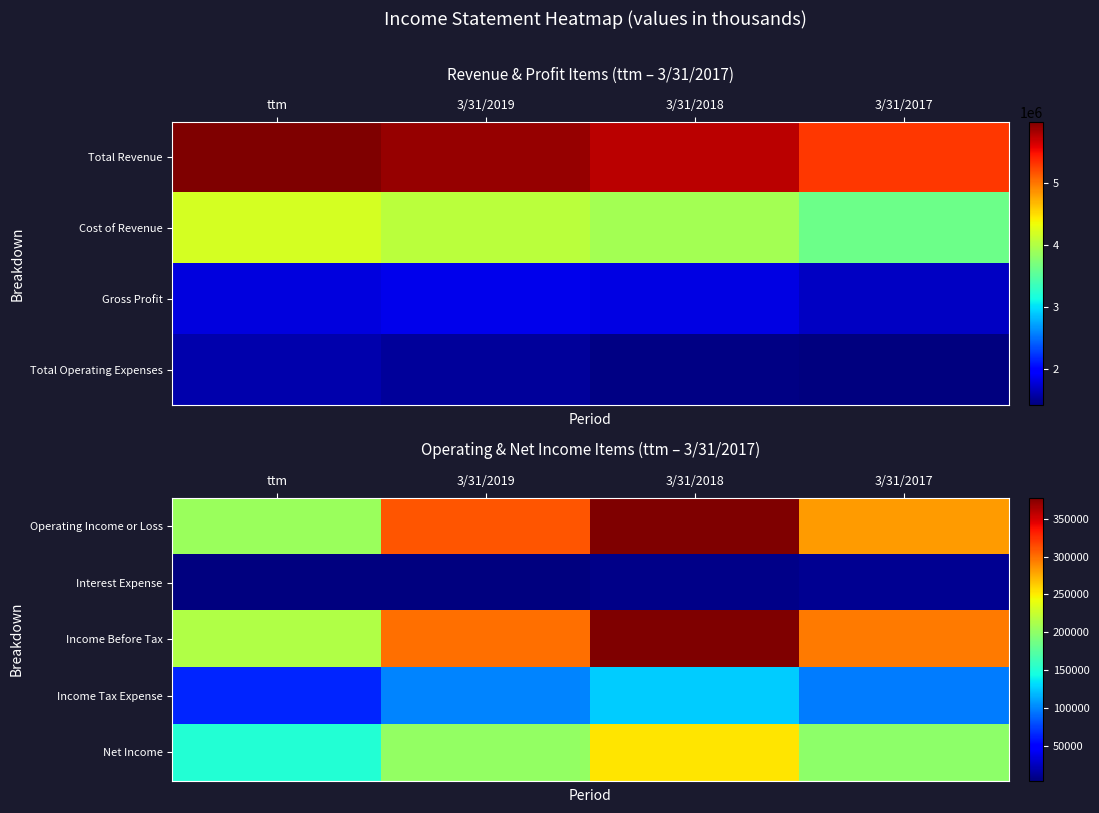

Count the number of categories in the chart.

4